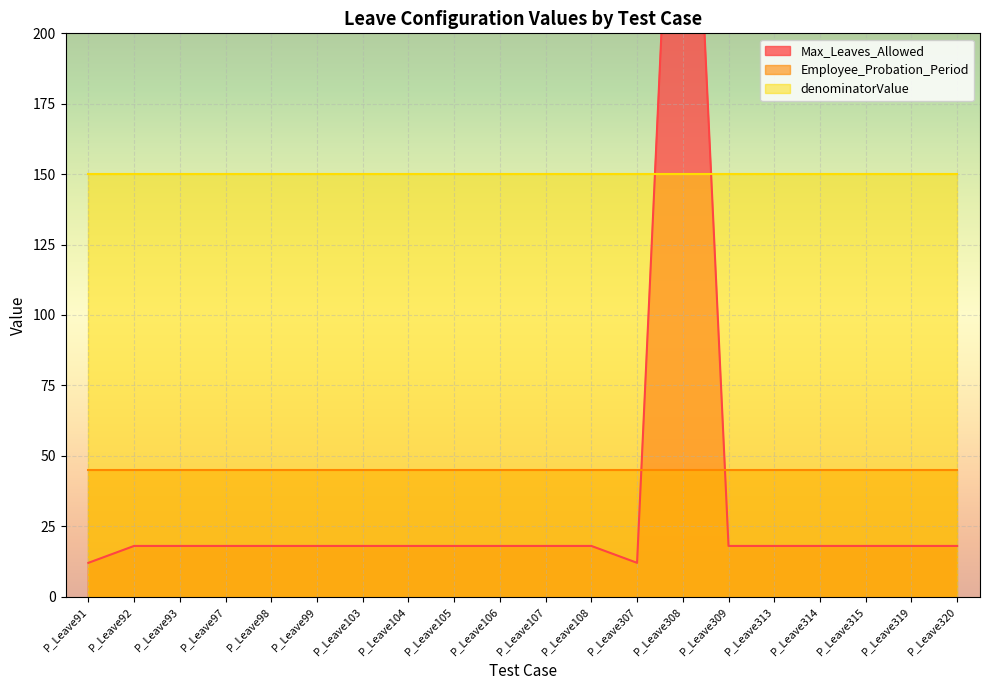

Between P_Leave105 and P_Leave308, which series saw the biggest shift?

Max_Leaves_Allowed